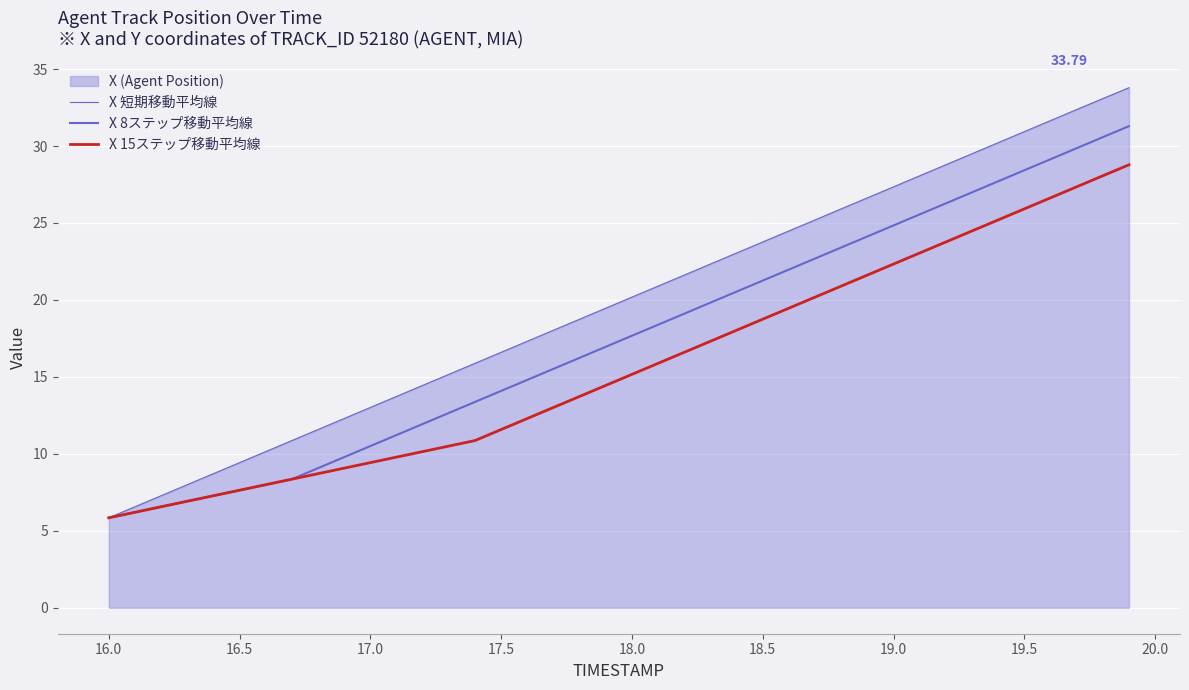

Which series has the widest spread of values?

X 短期移動平均線